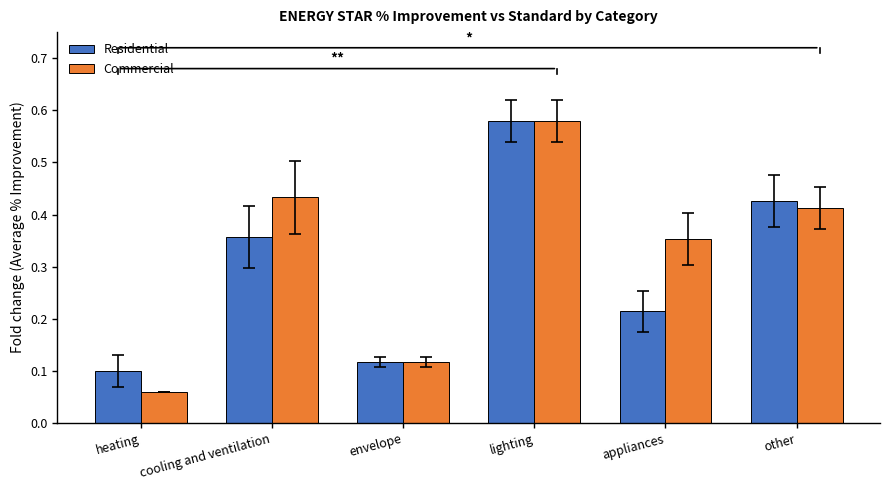

True or false: Residential has a value of 0.2 at envelope.

False